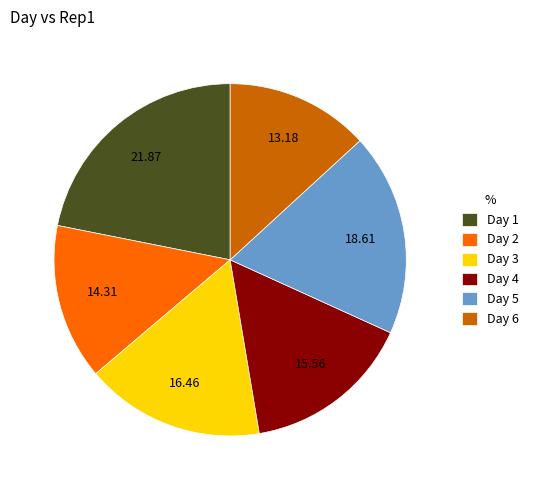

Rank the categories by value from highest to lowest.

Day 1, Day 5, Day 3, Day 4, Day 2, Day 6